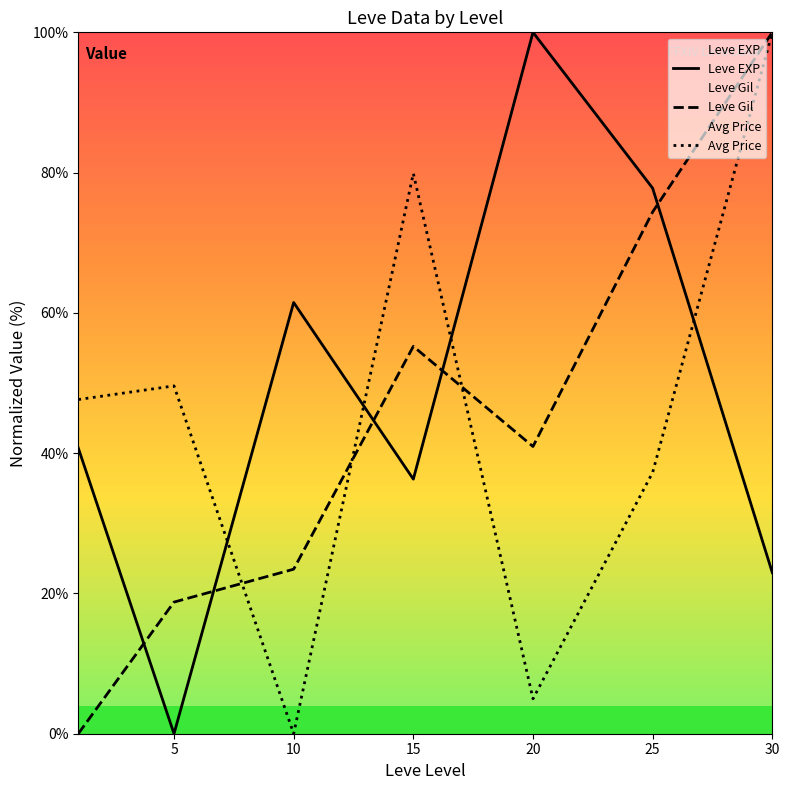

At 20, list the series in order from smallest to largest.

Avg Price, Leve Gil, Leve EXP